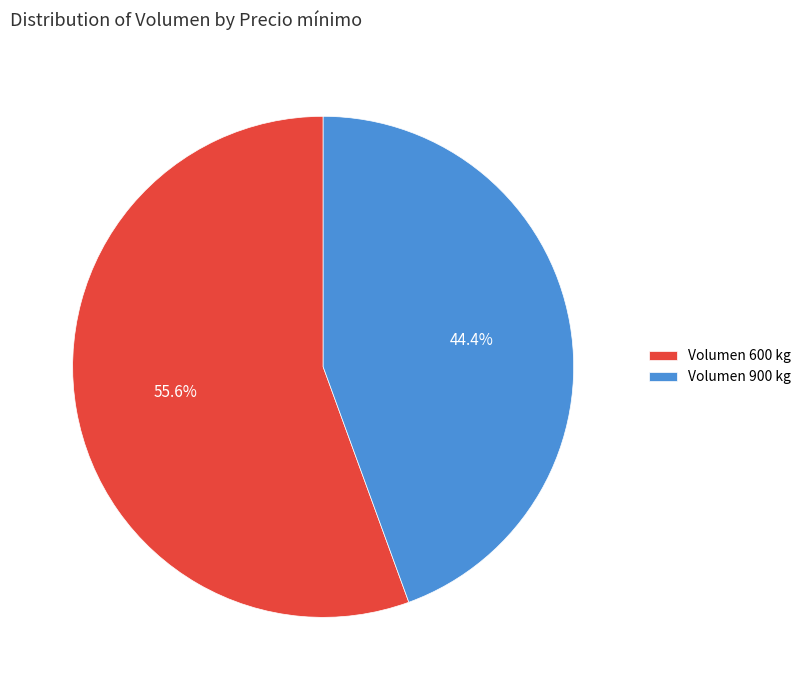

Rank the categories by value from lowest to highest.

Volumen 900 kg, Volumen 600 kg